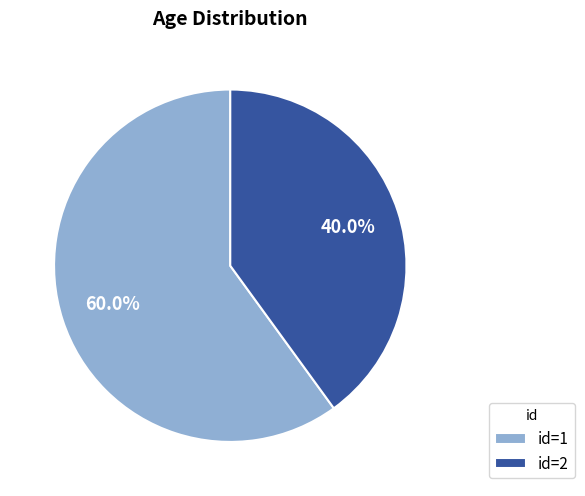

What is the ratio of the value at id=1 to the value at id=2?

1.5